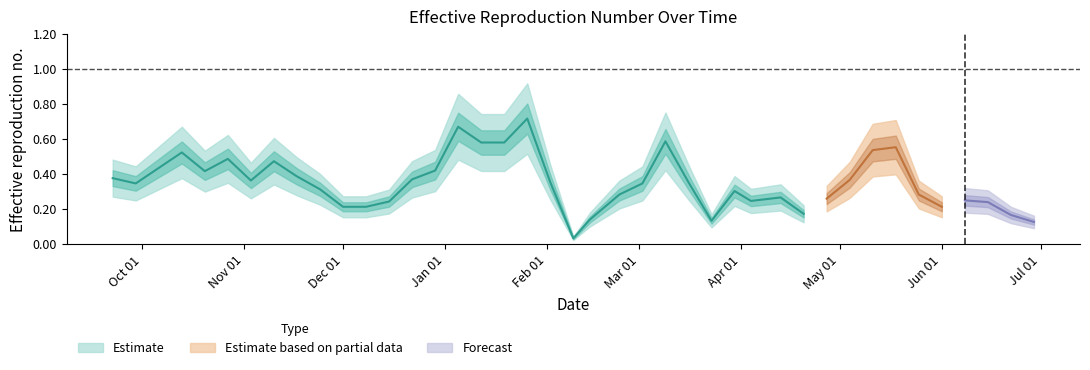

Is it true that the value at 2017-12-22 is 0.4?

True